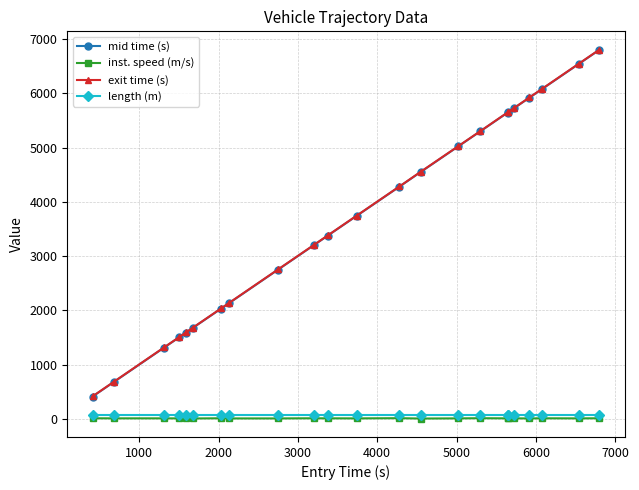

True or false: exit time (s) and inst. speed (m/s) intersect in this chart.

False